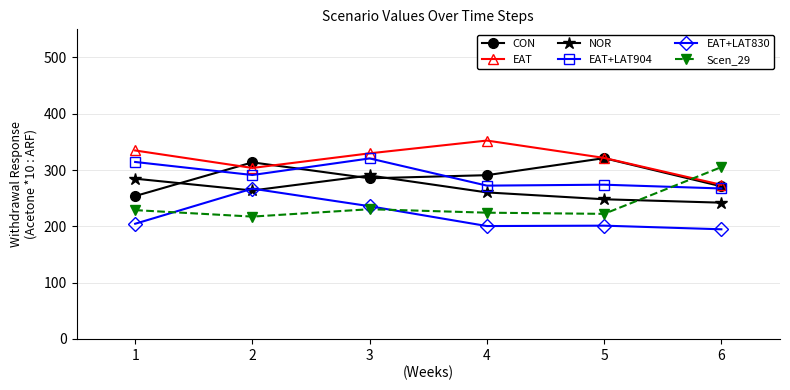

At how many categories does at least one series exceed 243?

6